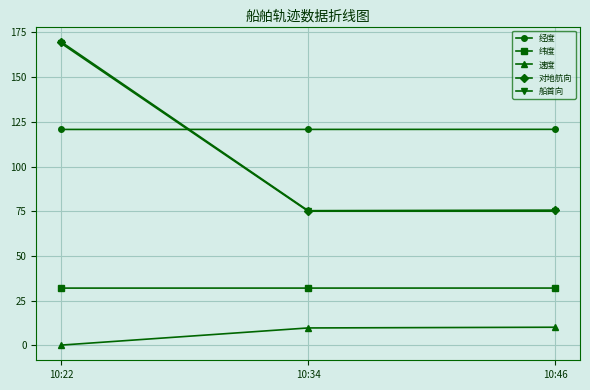

What is the sum of all 纬度 values?

96.0